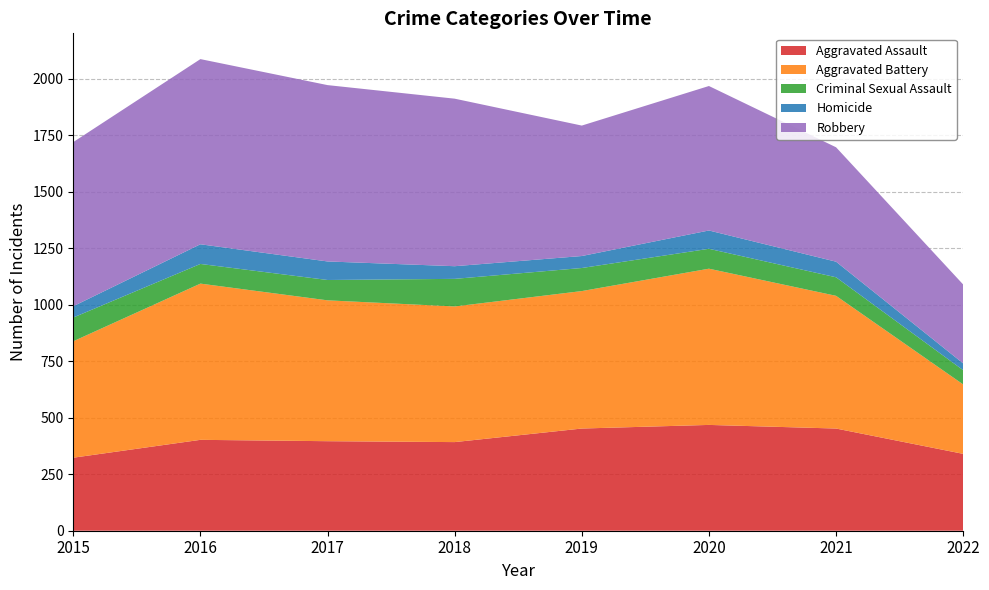

Reading right to left, list all the values displayed in this chart.

Aggravated Assault: 340	452	468	452	392	396	402	323
Aggravated Battery: 307	587	691	608	600	623	691	515
Criminal Sexual Assault: 63	82	88	102	122	90	87	105
Homicide: 30	69	81	53	56	82	87	50
Robbery: 349	506	639	577	741	780	819	726